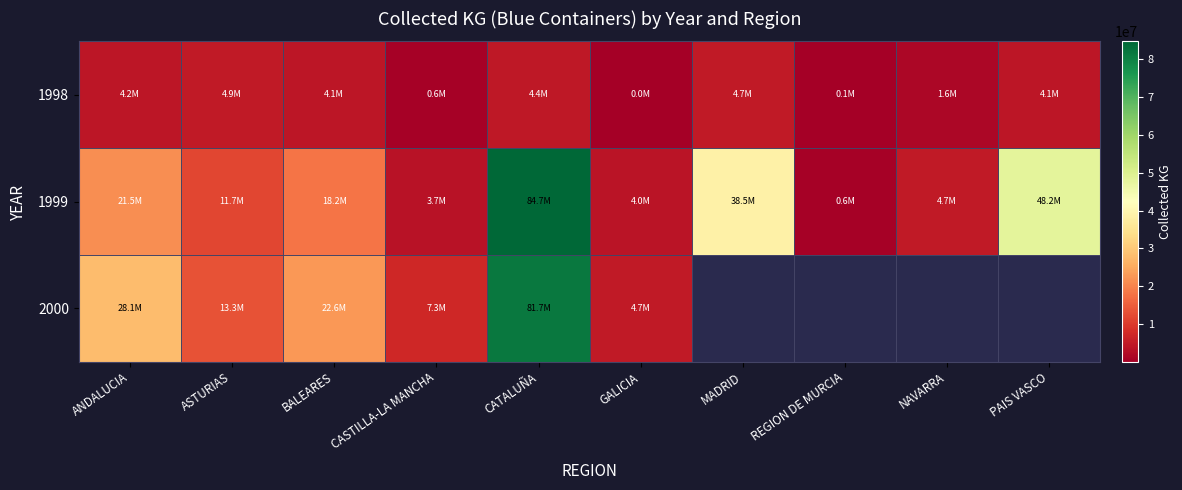

Which series has the widest spread of values?

1999